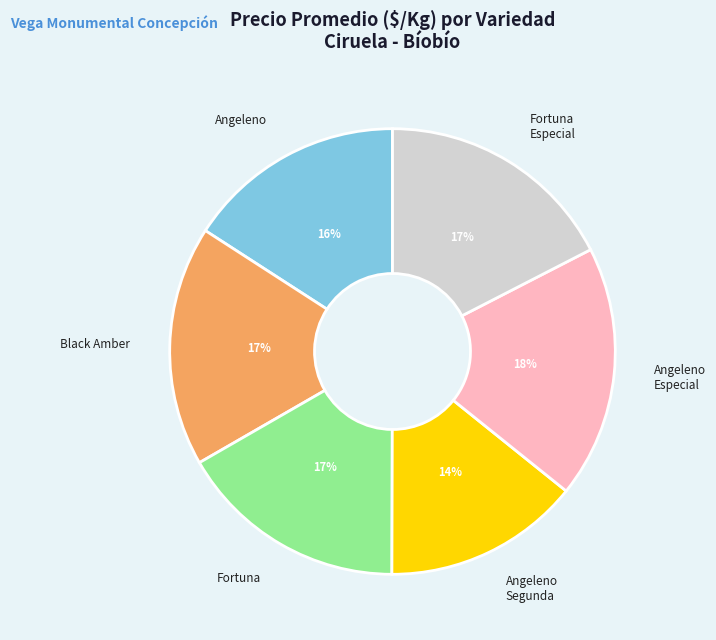

How many slices are in this pie chart?

6